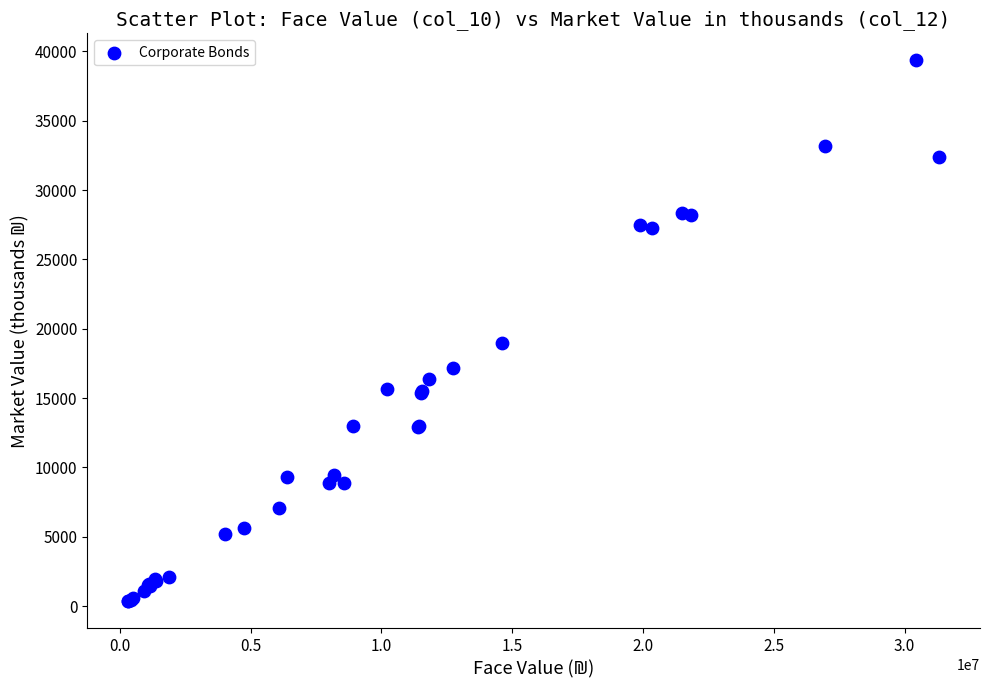

What Y value in the scatter plot is closest to 19852?

18994.1